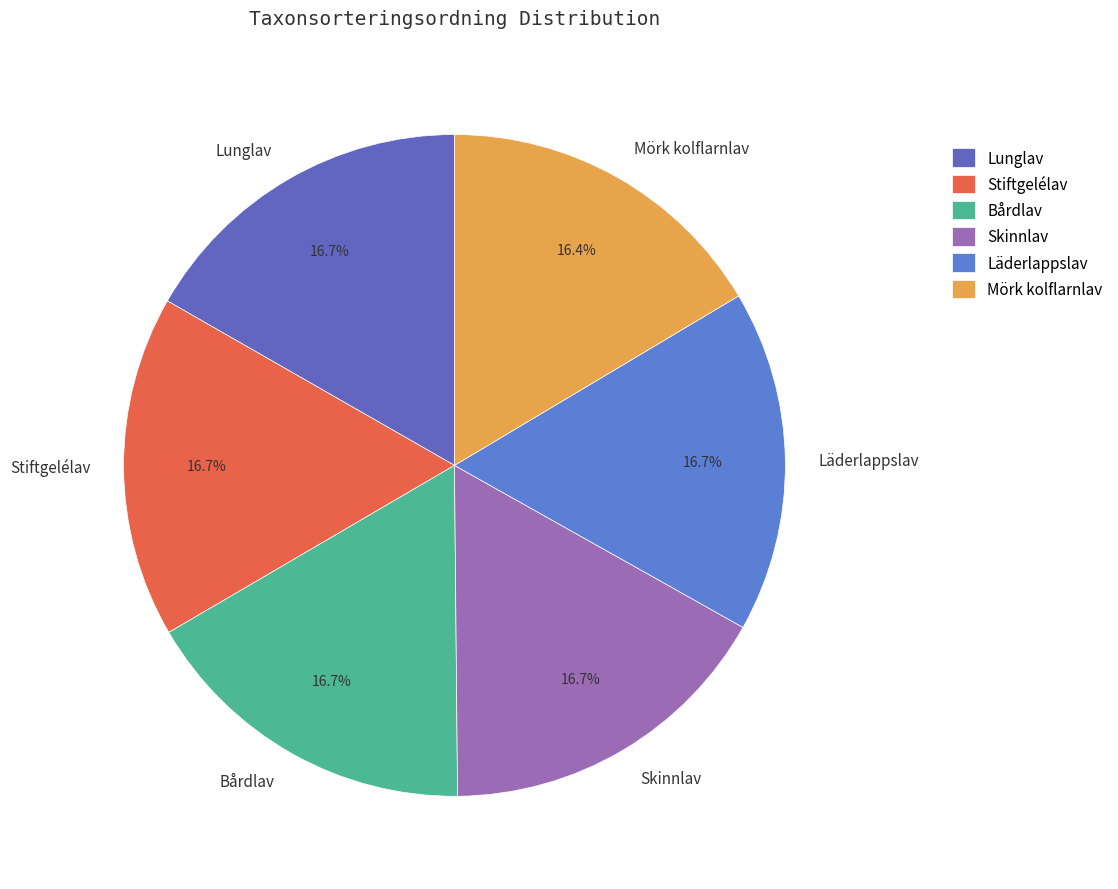

Is the sum of Stiftgelélav and Bårdlav greater than half?

No